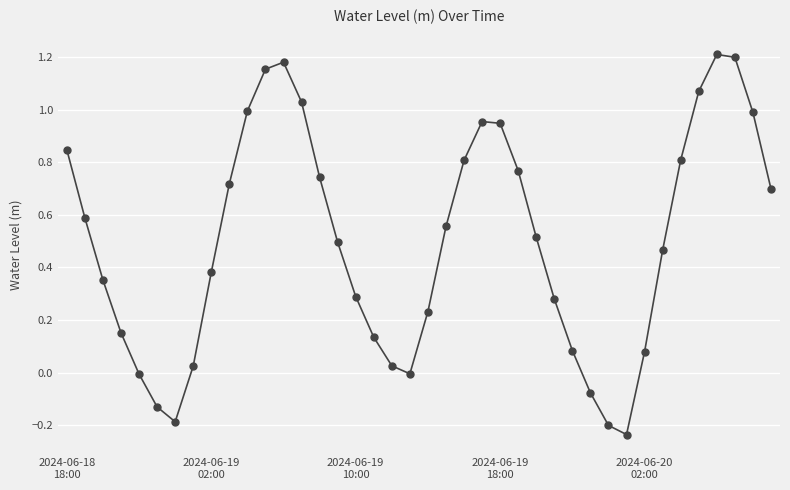

How many points are higher than both their immediate neighbors (excluding endpoints)?

3